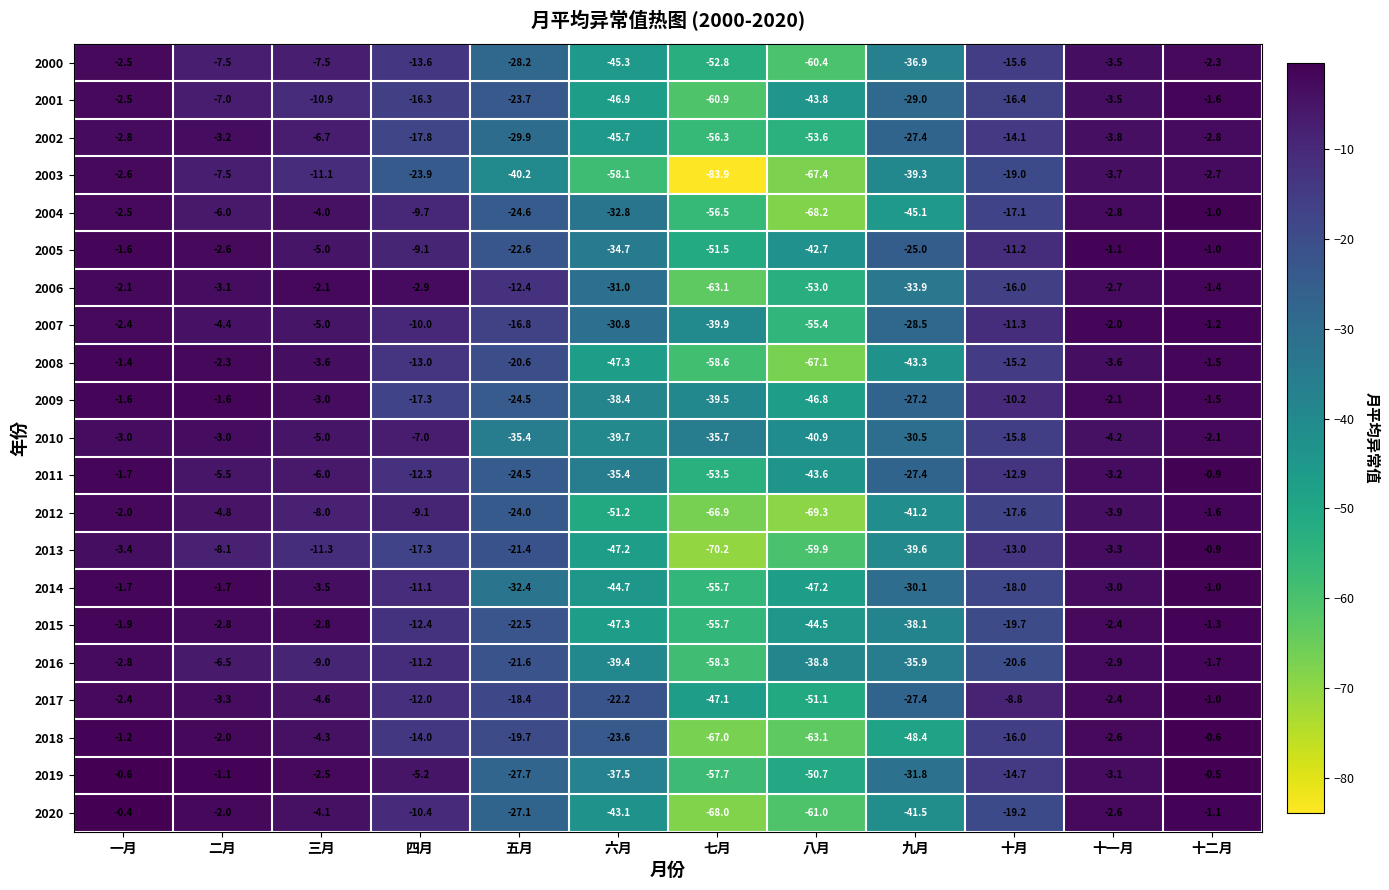

What is the total value across all series at 一月?

-43.1